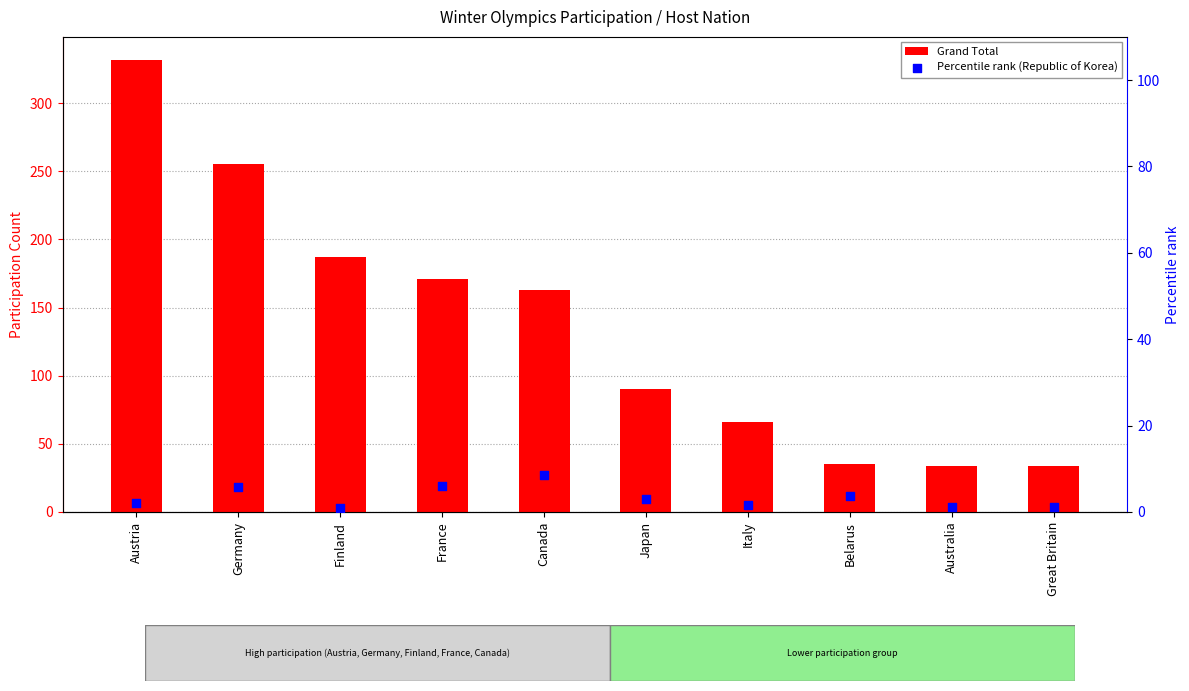

What is the total value across all series at Italy?

67.5